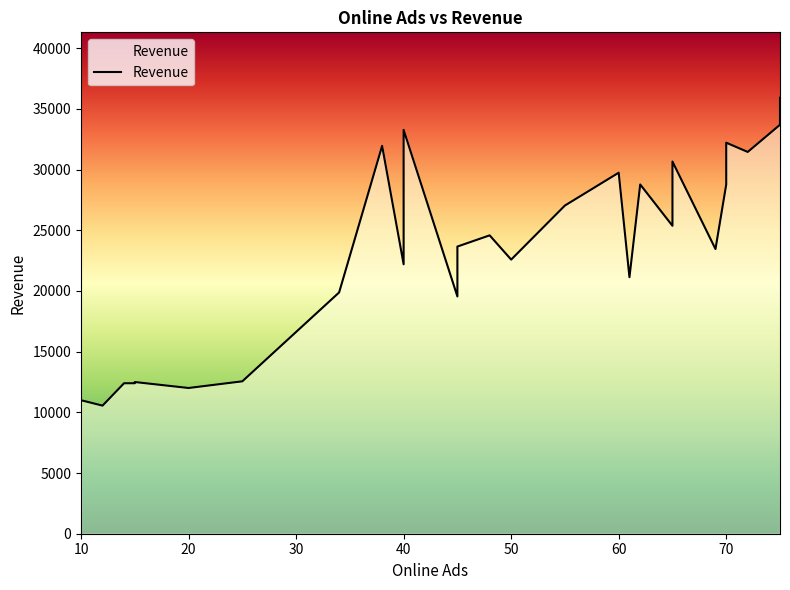

What is the difference between the values at 40 and 75?

3313.5